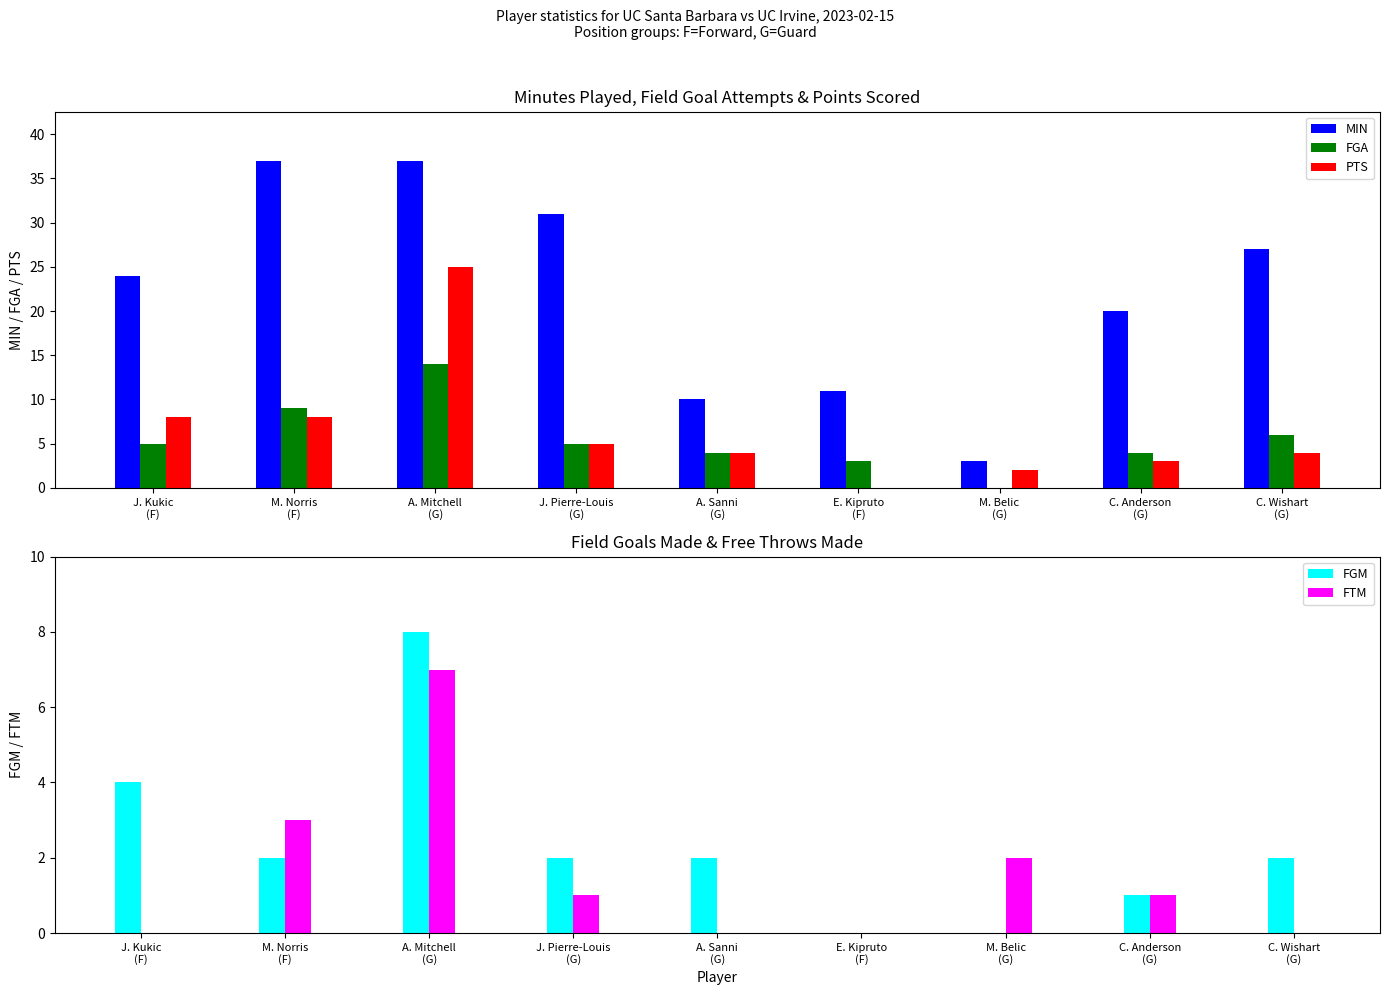

What is the average value of the FGM series?

2